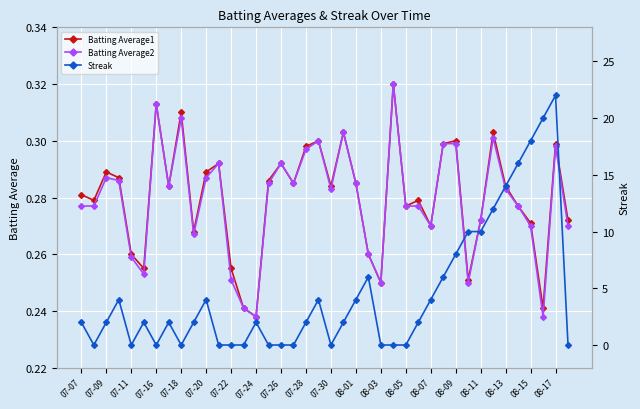

The Batting Average1 series shows 0.2 at 08-13. True or false?

False